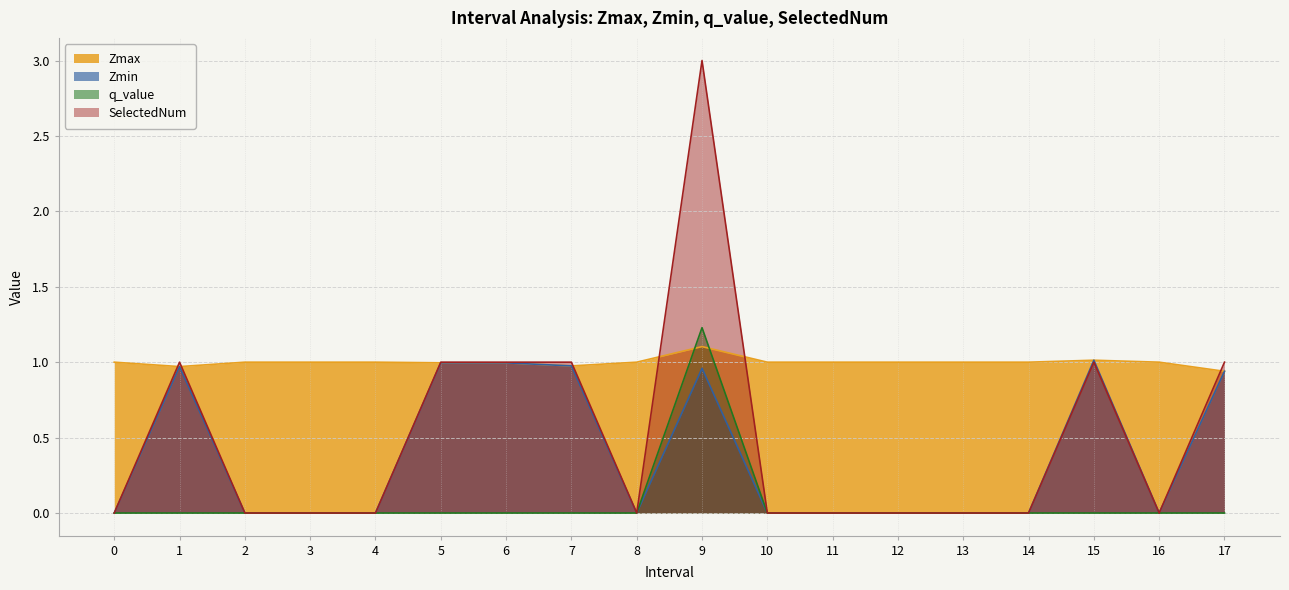

At 16, list the series in order from largest to smallest.

Zmax, Zmin, q_value, SelectedNum